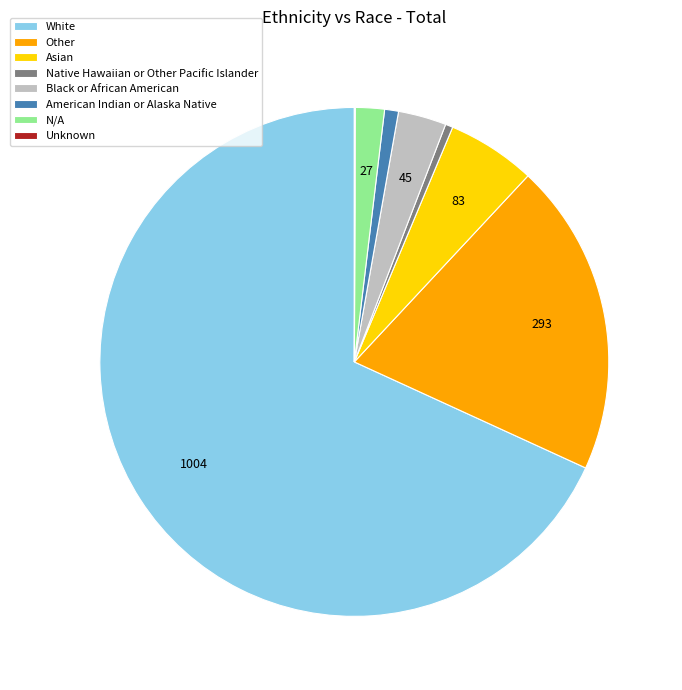

The Other slice represents 33% of the pie. True or false?

False